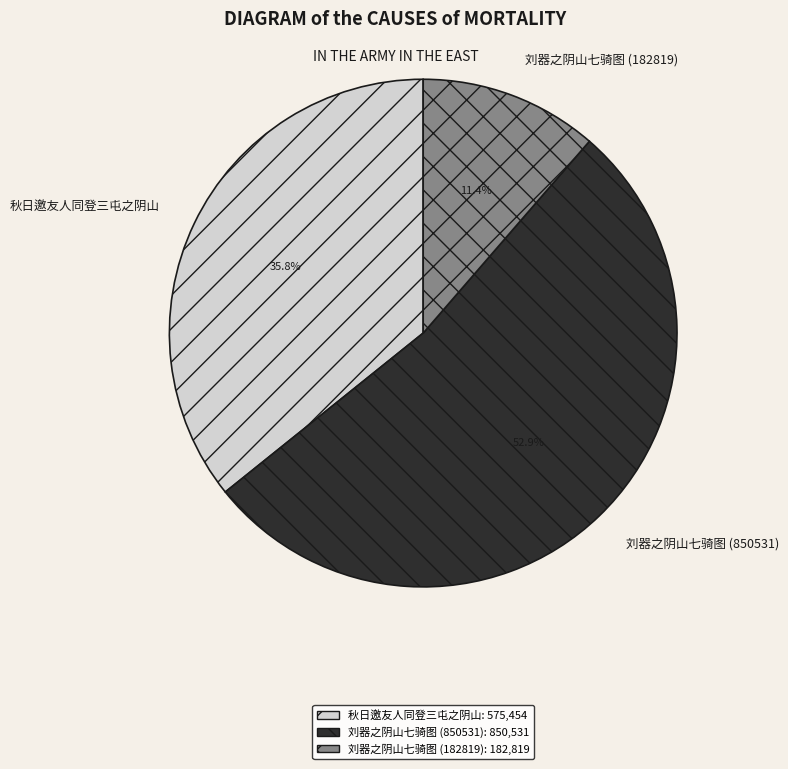

Which slice is the largest?

刘器之阴山七骑图 (850531)